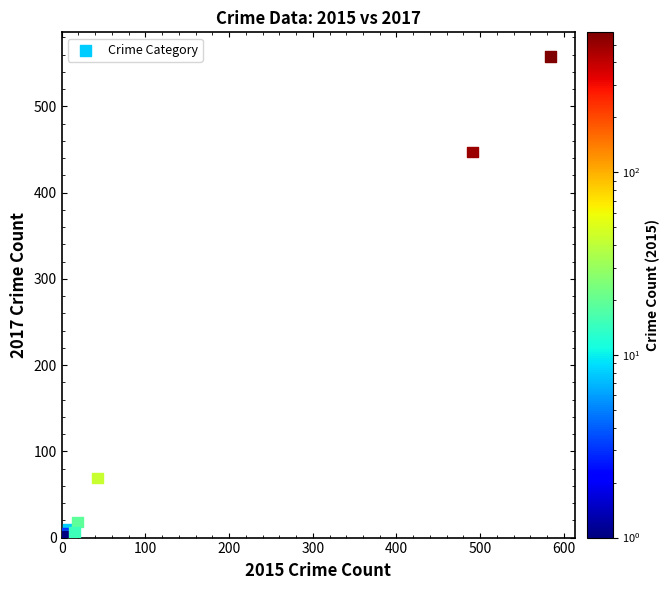

What Y value in the scatter plot is closest to 279?

447